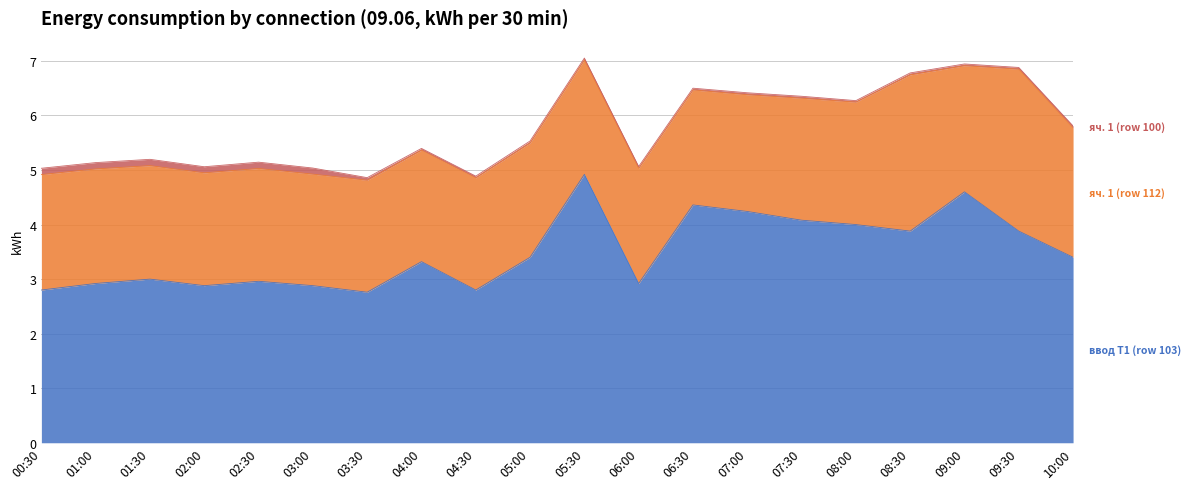

At 05:00, list the series in order from largest to smallest.

ввод Т1 (row 103), яч. 1 (row 112), яч. 1 (row 100)